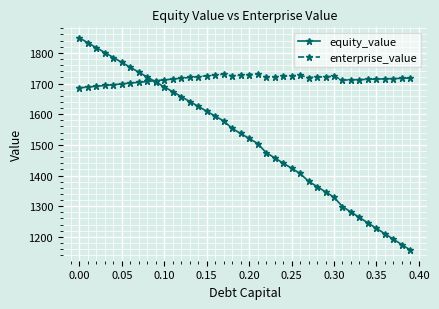

What is the value of the equity_value point at the 1st from the left?

1848.7